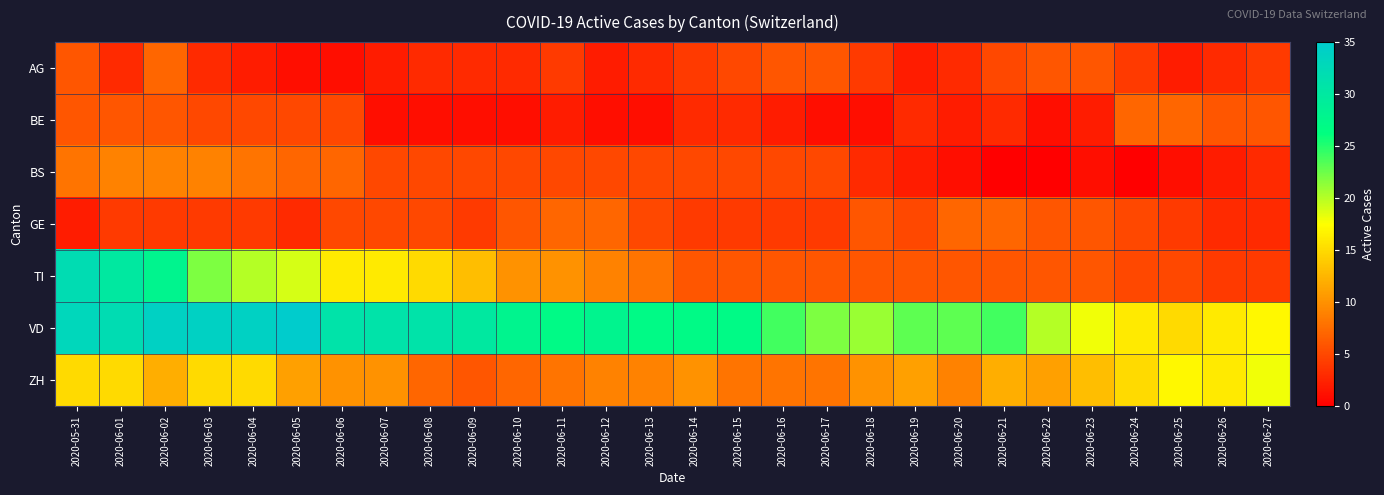

Between 2020-06-13 and 2020-06-05, which is larger?

2020-06-13